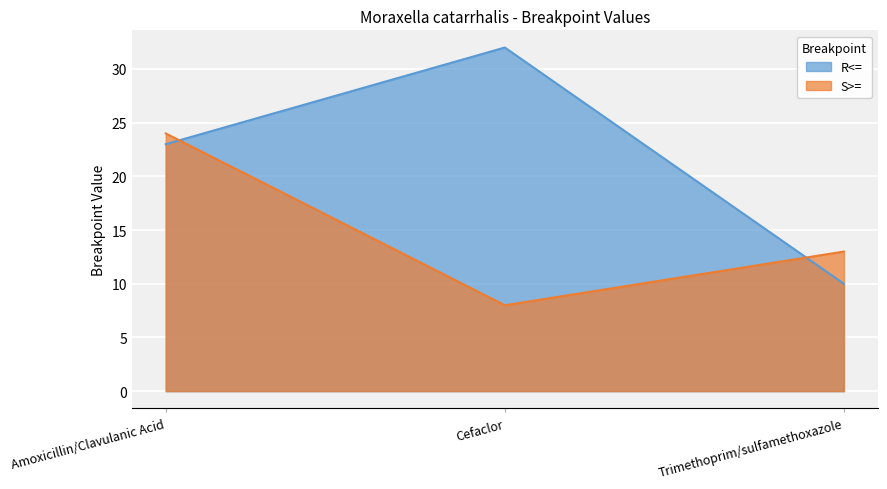

Where does the S>= series first go above 13?

Amoxicillin/Clavulanic Acid